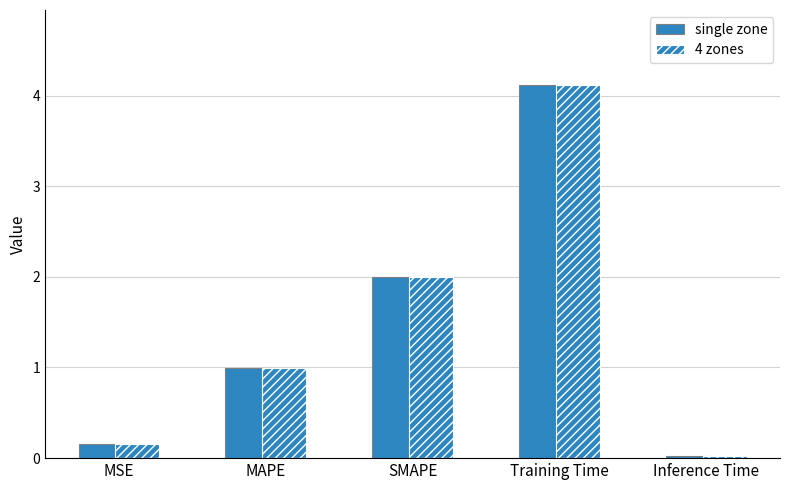

How many bars are there in each group?

2